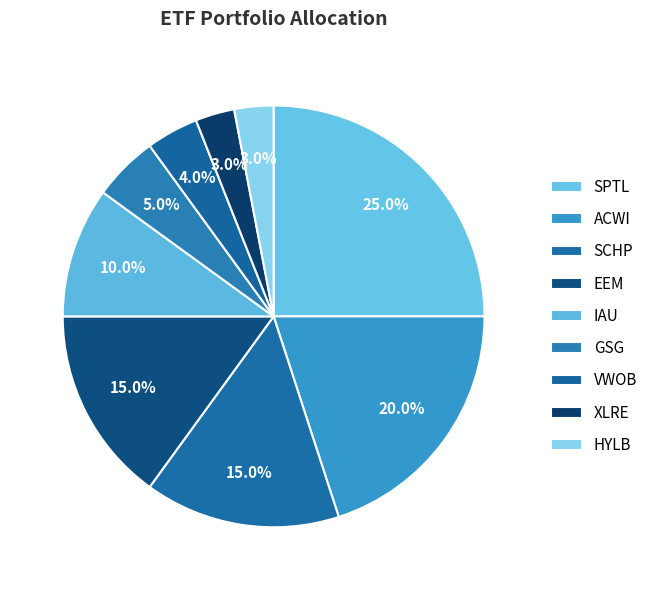

To the nearest percent, what is the average slice percentage?

11%